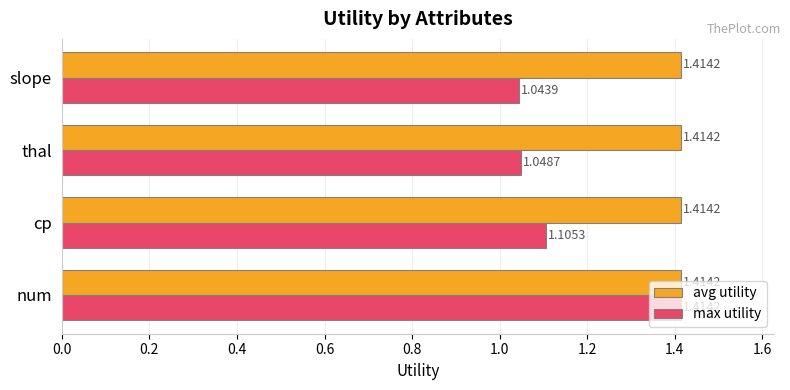

Which series has the widest spread of values?

max utility